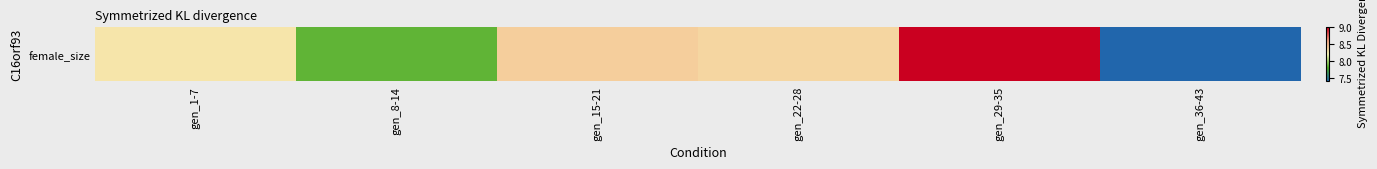

Reading left to right, what are all the values shown in this chart?

8.3	7.8	8.4	8.4	9.0	7.4